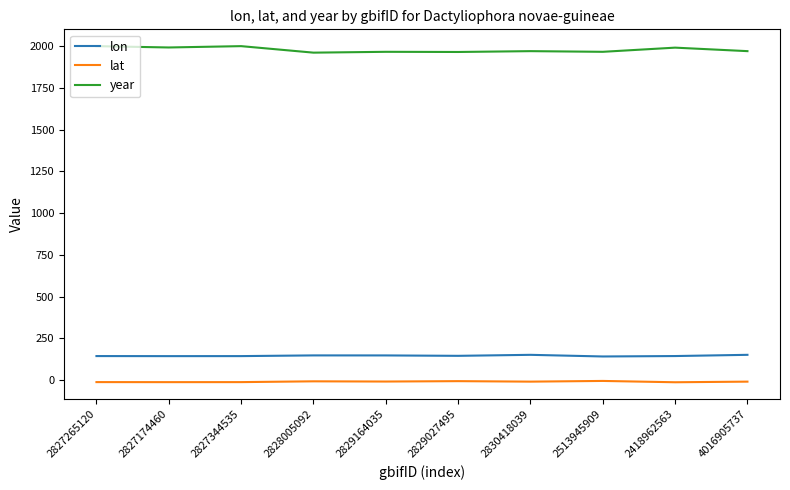

Which series has the largest total across all categories?

year